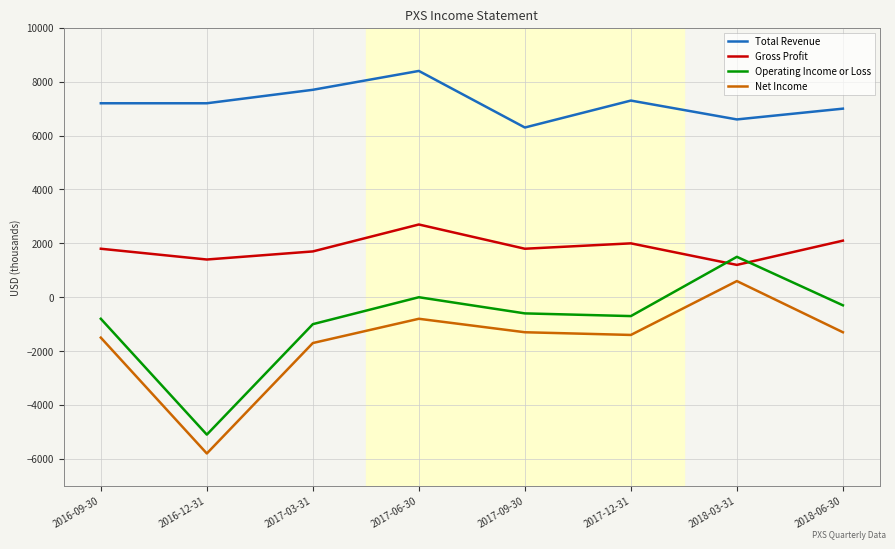

True or false: Total Revenue has a value of 3617 at 2017-03-31.

False